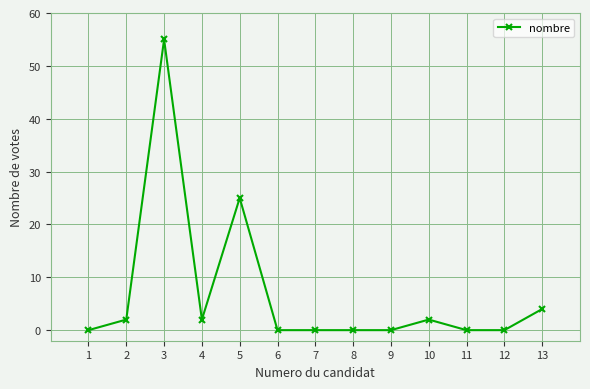

What is the value of the 5th point from the left?

25